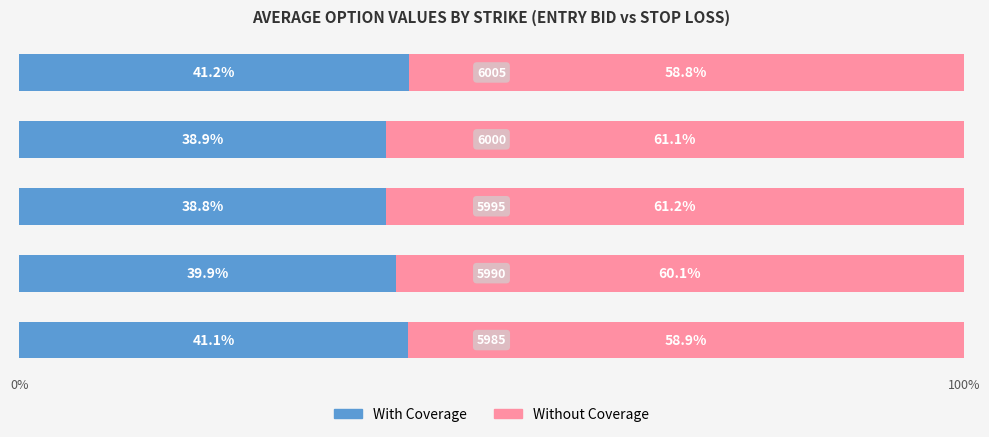

What is the sum of all With Coverage values?

199.9